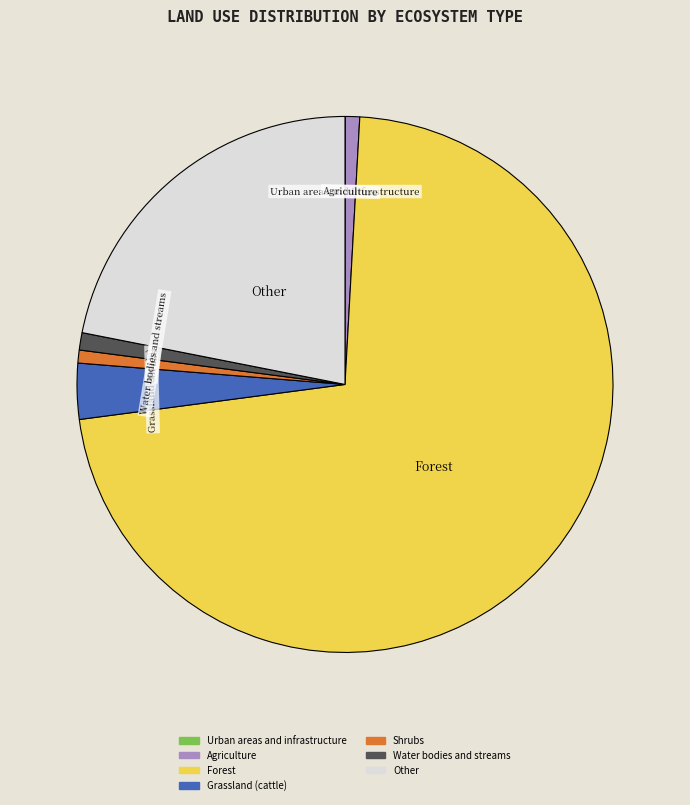

Is there a majority slice in this chart?

Yes